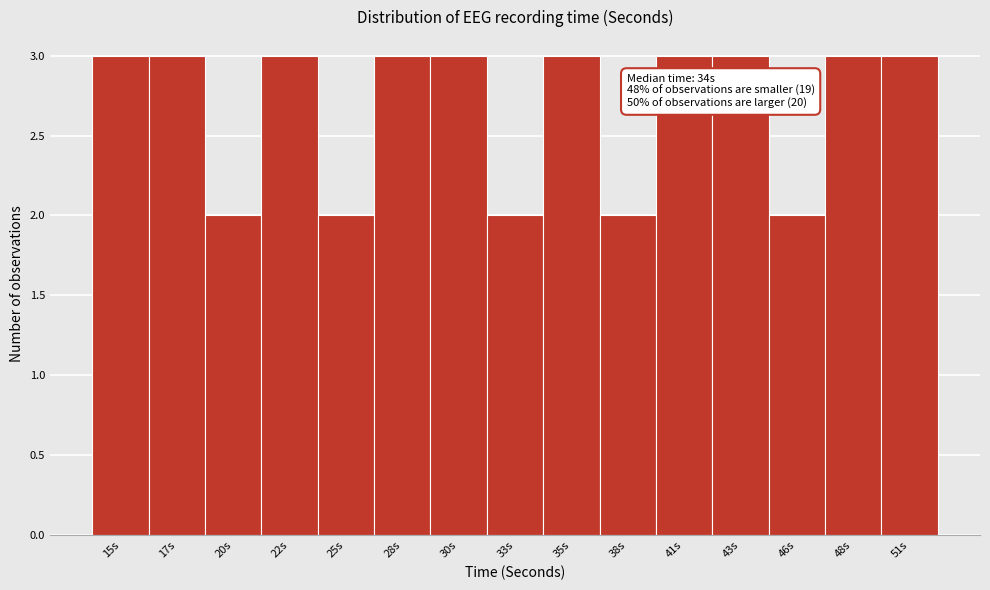

Reading left to right, what are all the values shown in this chart?

3	3	2	3	2	3	3	2	3	2	3	3	2	3	3